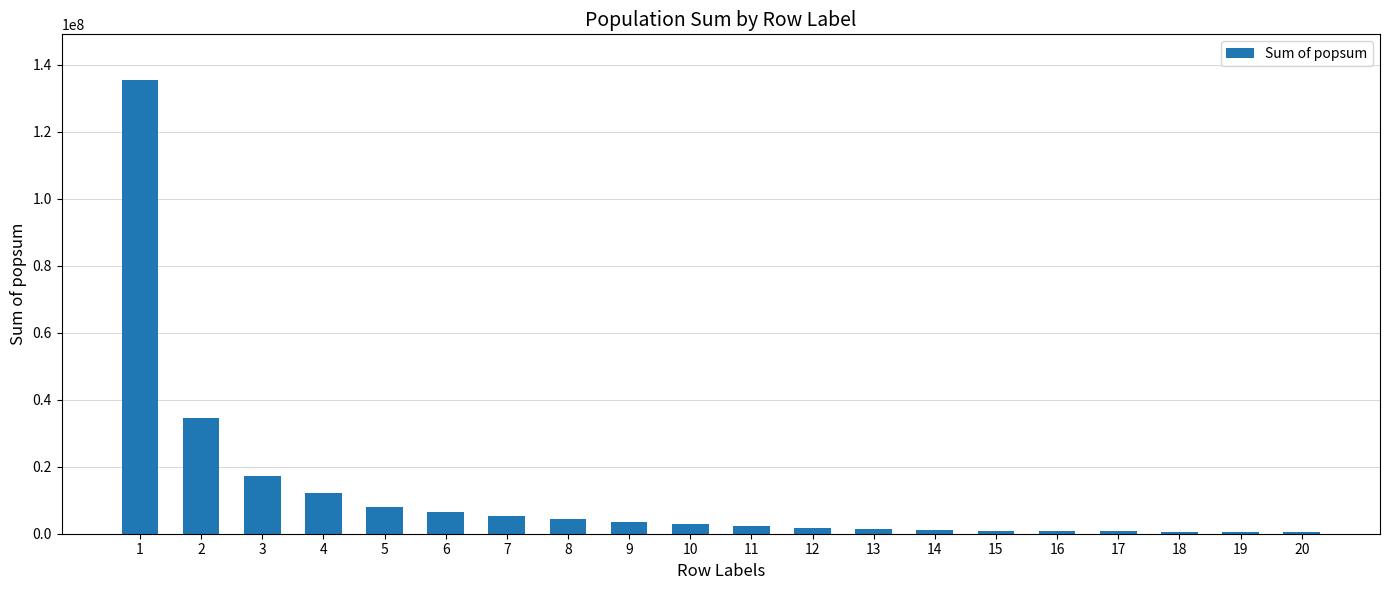

How many distinct data groups are displayed?

1